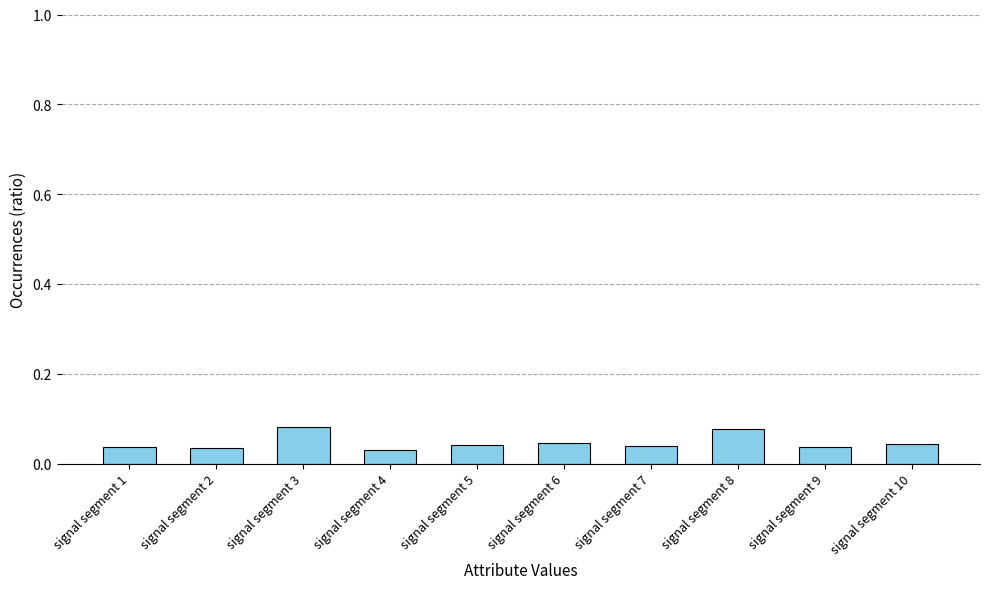

Is it true that the value at signal segment 7 is 0.1?

False